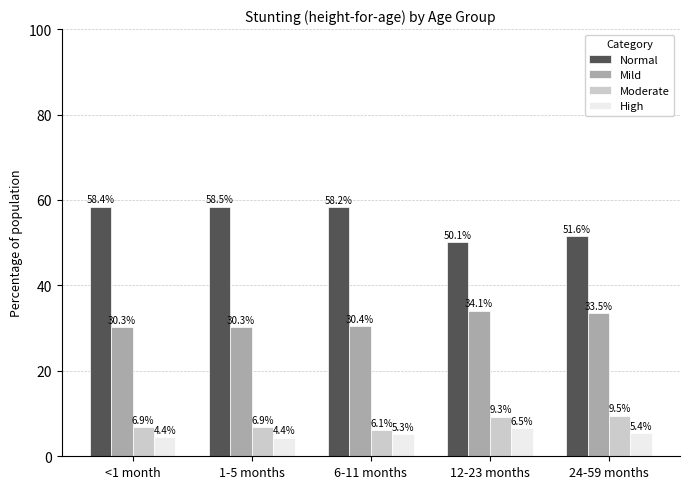

Does the chart contain any negative values?

No